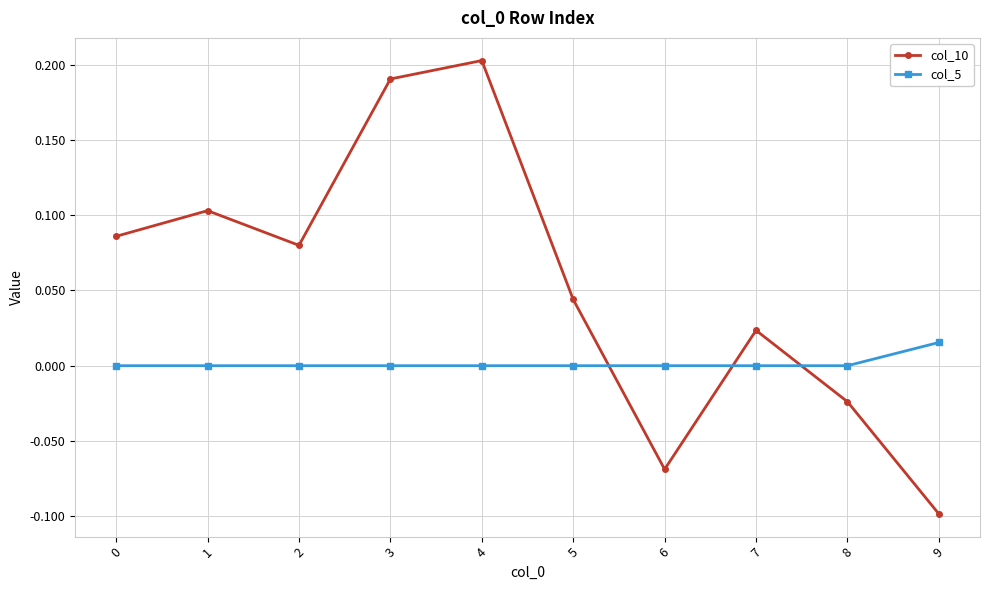

Rank the series at 0 from lowest to highest value.

col_5, col_10